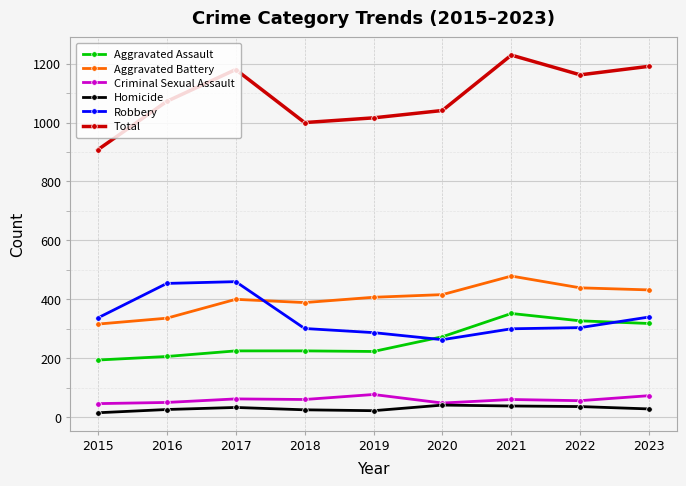

What is the average value of the Aggravated Assault series?

260